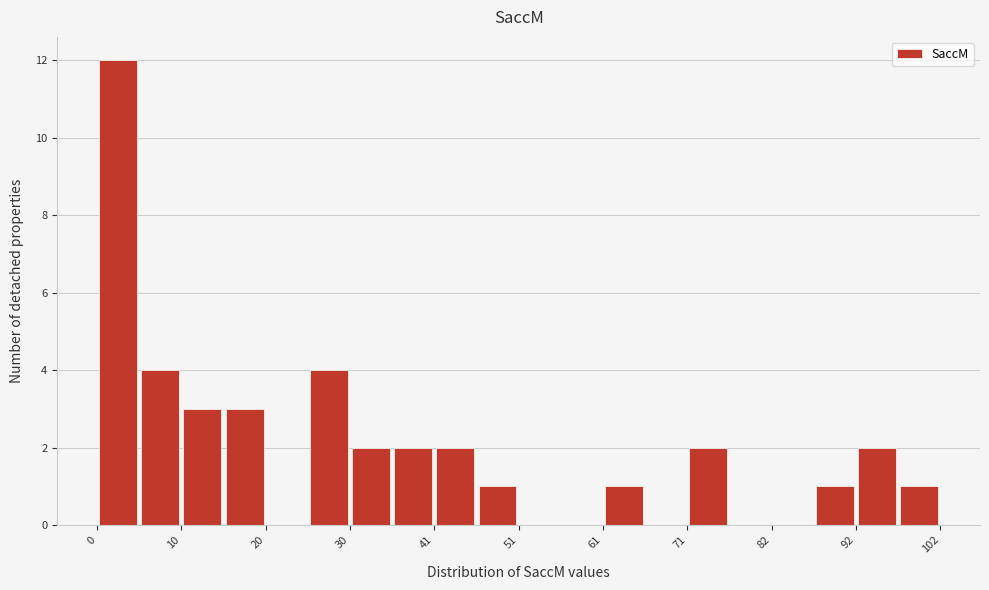

Around what value on the x-axis is the tallest bar? Give the approximate position of its centre, as read against the axis.

2